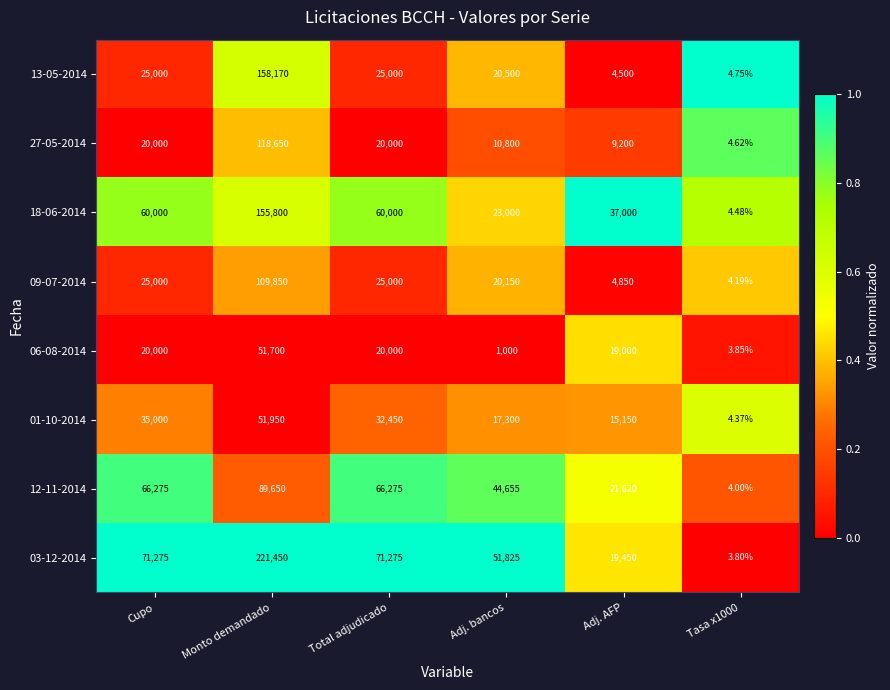

Is the value of 09-07-2014 at Total adjudicado greater than the value of 18-06-2014 at Tasa x1000?

Yes